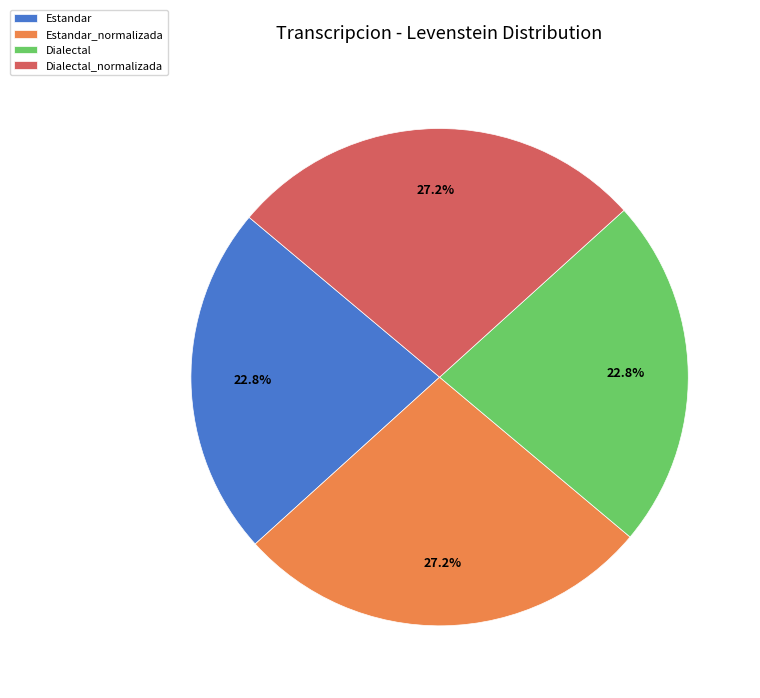

To the nearest percent, what is the difference between the Dialectal_normalizada and Estandar slice percentages?

4%